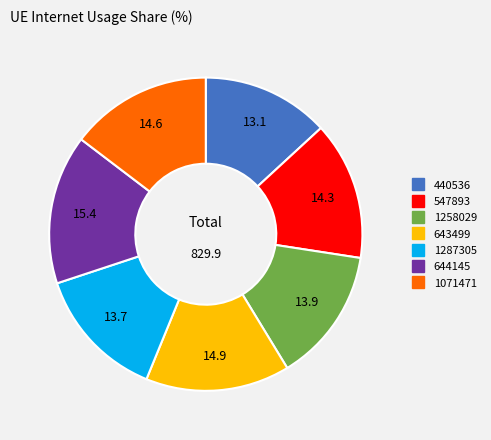

Between 1258029 and 1071471, which is larger?

1071471